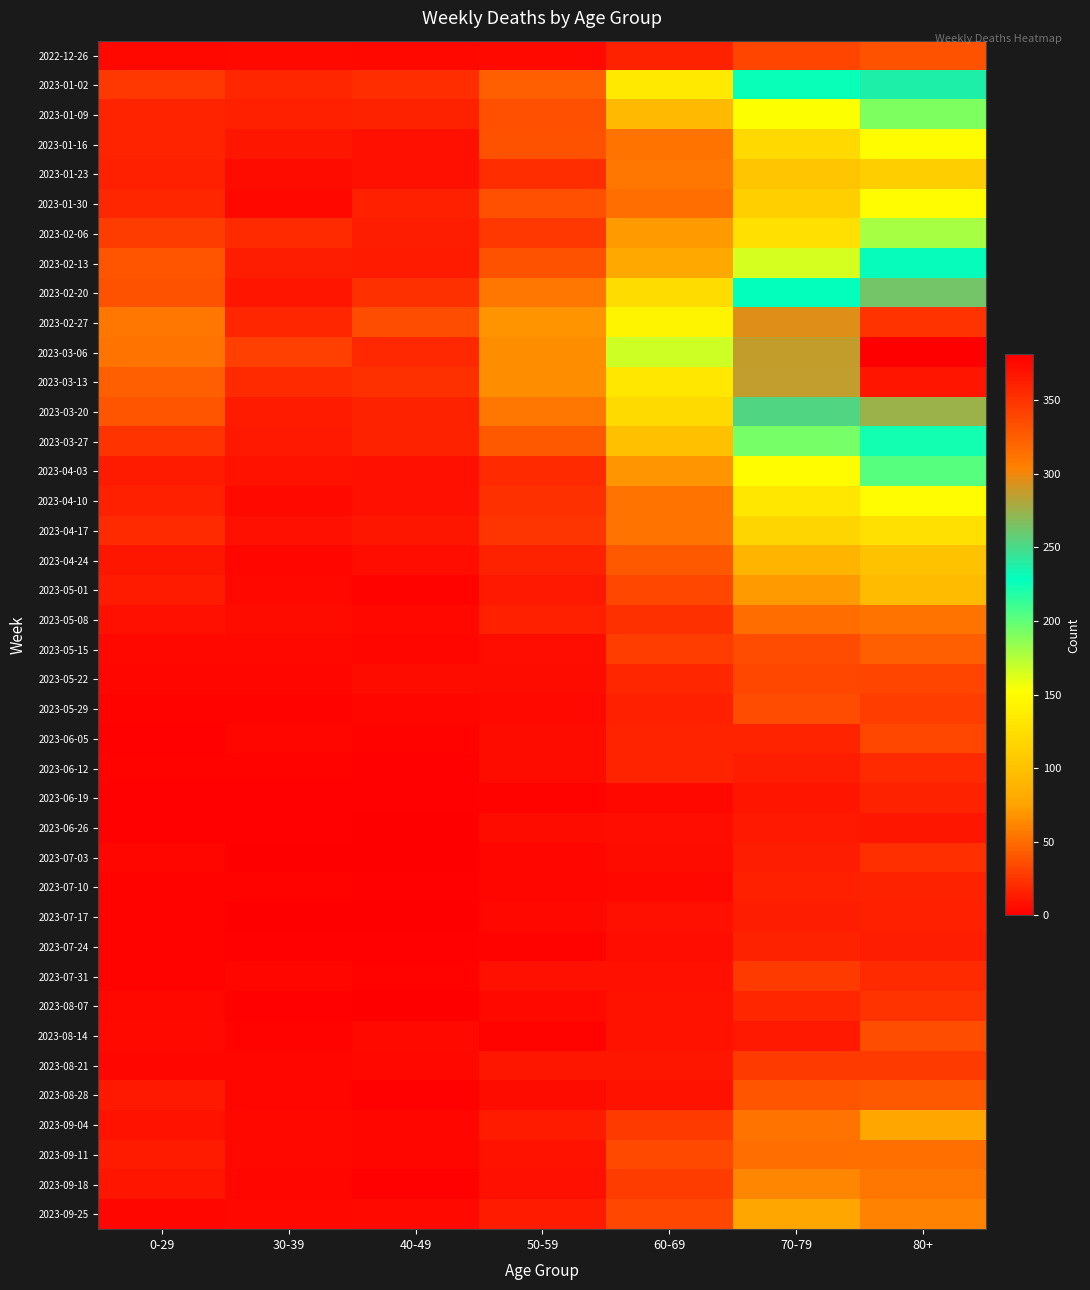

What is the spread (max minus min) of values at 50-59?

66